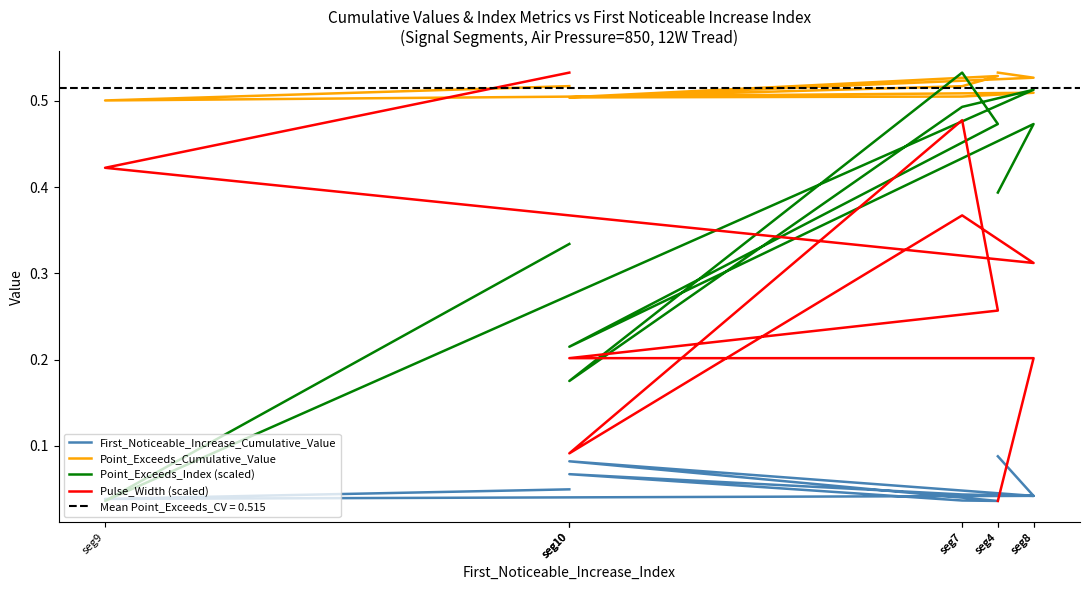

Which series ends up on top after the final intersection of First_Noticeable_Increase_Cumulative_Value and Pulse_Width (scaled)?

Pulse_Width (scaled)